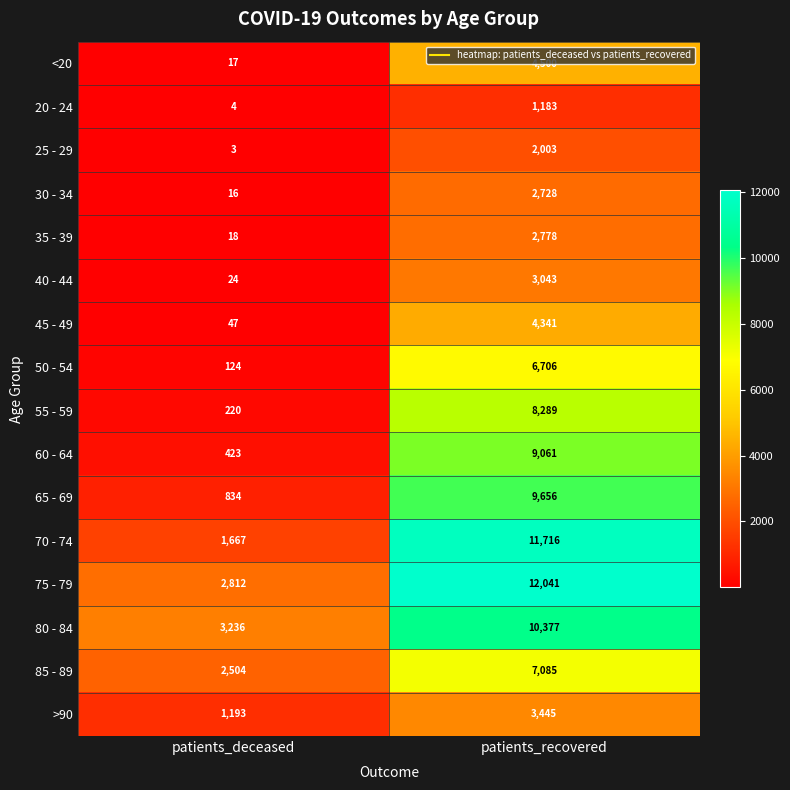

The value of 55 - 59 at patients_deceased is 220. True or false?

True